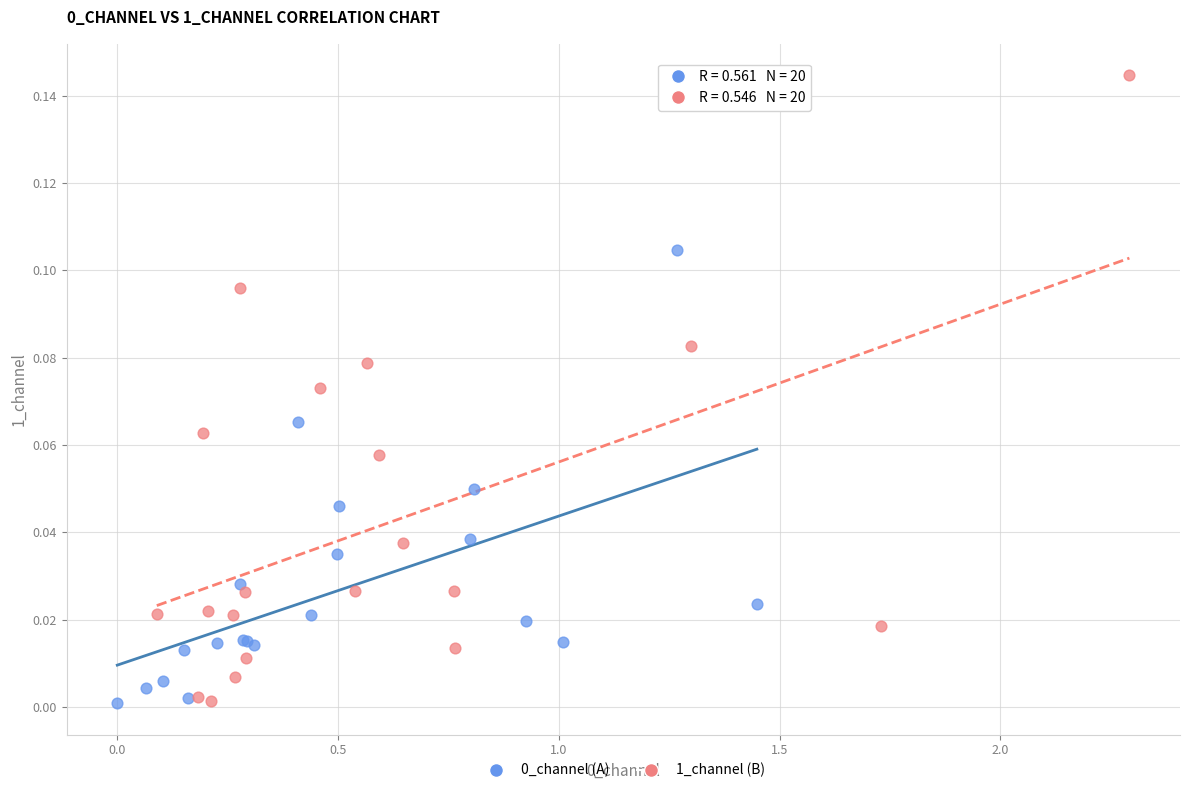

Which series contains the highest Y value?

1_channel (B)